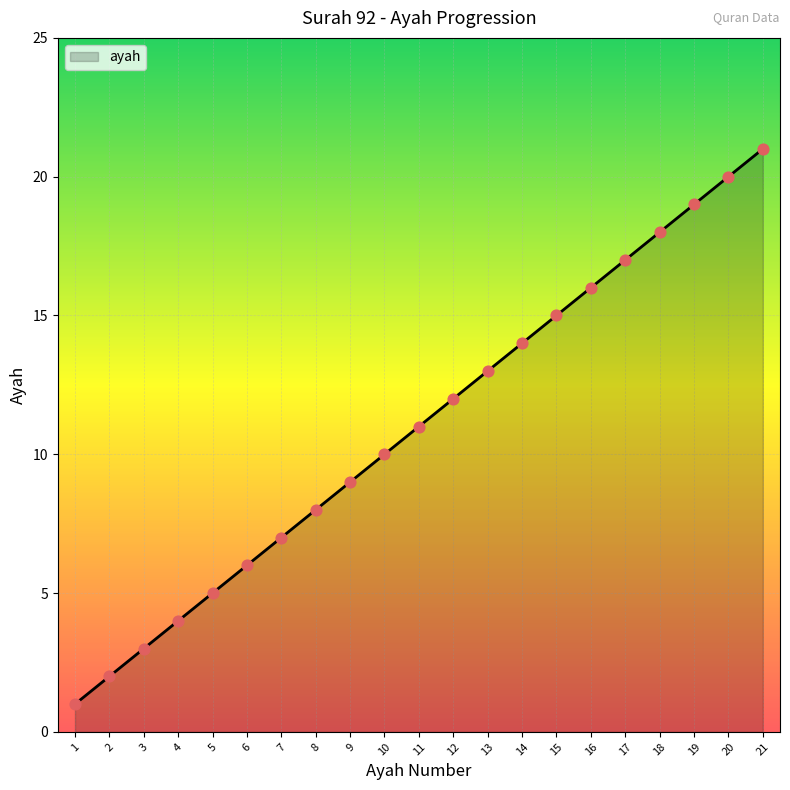

Approximately how many times larger is the value at 5 compared to 18?

0.3